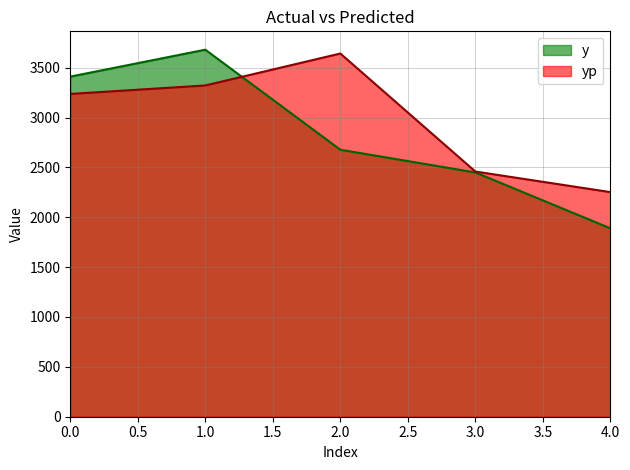

At which category is the sum across all series the highest?

1.0